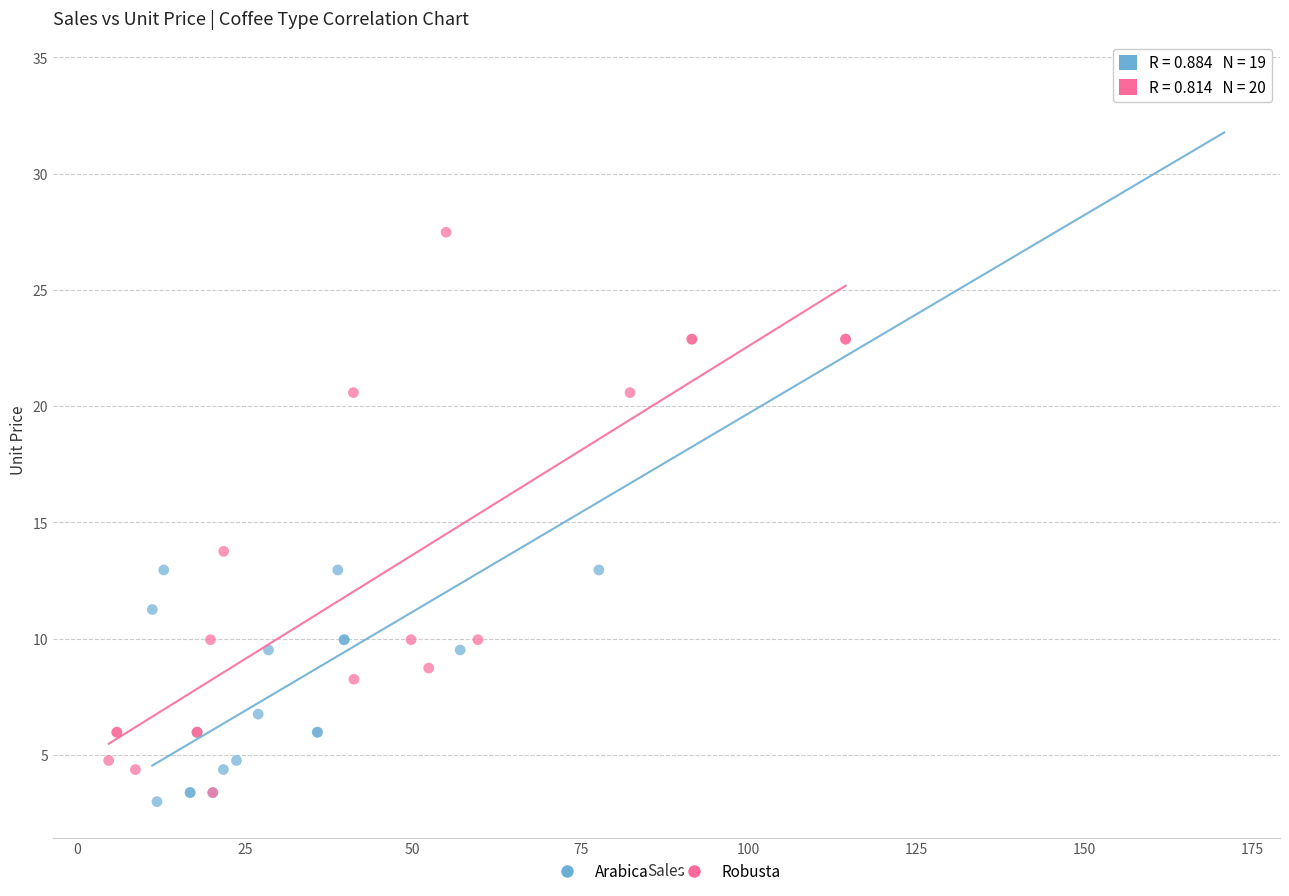

Which series has the largest Y range (max minus min)?

Arabica